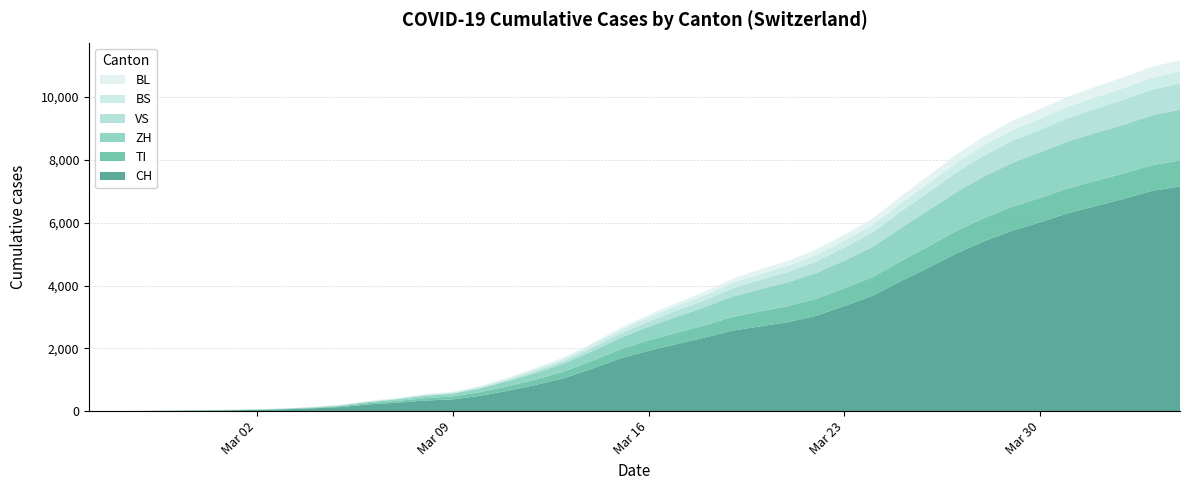

Reading left to right, what are all the values shown in this chart?

CH: 2020-02-25=0	2020-02-26=2	2020-02-27=6	2020-02-28=13	2020-02-29=23	2020-03-01=29	2020-03-02=40	2020-03-03=59	2020-03-04=90	2020-03-05=131	2020-03-06=214	2020-03-07=268	2020-03-08=337	2020-03-09=374	2020-03-10=491	2020-03-11=652	2020-03-12=840	2020-03-13=1056	2020-03-14=1359	2020-03-15=1680	2020-03-16=1921	2020-03-17=2132	2020-03-18=2337	2020-03-19=2564	2020-03-20=2700	2020-03-21=2836	2020-03-22=3038	2020-03-23=3345	2020-03-24=3672	2020-03-25=4128	2020-03-26=4566	2020-03-27=5019	2020-03-28=5412	2020-03-29=5748	2020-03-30=6013	2020-03-31=6305	2020-04-01=6534	2020-04-02=6762	2020-04-03=7014	2020-04-04=7155
TI: 2020-02-25=0	2020-02-26=1	2020-02-27=1	2020-02-28=1	2020-02-29=2	2020-03-01=2	2020-03-02=4	2020-03-03=8	2020-03-04=15	2020-03-05=28	2020-03-06=43	2020-03-07=57	2020-03-08=75	2020-03-09=96	2020-03-10=119	2020-03-11=145	2020-03-12=175	2020-03-13=213	2020-03-14=248	2020-03-15=289	2020-03-16=331	2020-03-17=361	2020-03-18=392	2020-03-19=438	2020-03-20=479	2020-03-21=511	2020-03-22=540	2020-03-23=566	2020-03-24=596	2020-03-25=637	2020-03-26=678	2020-03-27=714	2020-03-28=740	2020-03-29=760	2020-03-30=776	2020-03-31=790	2020-04-01=803	2020-04-02=810	2020-04-03=818	2020-04-04=831
ZH: 2020-02-25=0	2020-02-26=0	2020-02-27=2	2020-02-28=2	2020-02-29=6	2020-03-01=7	2020-03-02=10	2020-03-03=13	2020-03-04=16	2020-03-05=24	2020-03-06=37	2020-03-07=53	2020-03-08=77	2020-03-09=87	2020-03-10=116	2020-03-11=167	2020-03-12=209	2020-03-13=255	2020-03-14=304	2020-03-15=366	2020-03-16=437	2020-03-17=512	2020-03-18=580	2020-03-19=644	2020-03-20=704	2020-03-21=764	2020-03-22=821	2020-03-23=883	2020-03-24=957	2020-03-25=1054	2020-03-26=1144	2020-03-27=1237	2020-03-28=1325	2020-03-29=1396	2020-03-30=1455	2020-03-31=1494	2020-04-01=1527	2020-04-02=1554	2020-04-03=1588	2020-04-04=1614
VS: 2020-02-25=0	2020-02-26=0	2020-02-27=0	2020-02-28=1	2020-02-29=1	2020-03-01=2	2020-03-02=3	2020-03-03=3	2020-03-04=4	2020-03-05=6	2020-03-06=9	2020-03-07=11	2020-03-08=16	2020-03-09=18	2020-03-10=26	2020-03-11=39	2020-03-12=63	2020-03-13=76	2020-03-14=109	2020-03-15=137	2020-03-16=164	2020-03-17=194	2020-03-18=218	2020-03-19=261	2020-03-20=299	2020-03-21=326	2020-03-22=370	2020-03-23=414	2020-03-24=459	2020-03-25=522	2020-03-26=580	2020-03-27=628	2020-03-28=665	2020-03-29=699	2020-03-30=718	2020-03-31=748	2020-04-01=770	2020-04-02=795	2020-04-03=816	2020-04-04=834
BS: 2020-02-25=0	2020-02-26=0	2020-02-27=1	2020-02-28=1	2020-02-29=1	2020-03-01=1	2020-03-02=1	2020-03-03=3	2020-03-04=6	2020-03-05=10	2020-03-06=16	2020-03-07=20	2020-03-08=24	2020-03-09=27	2020-03-10=35	2020-03-11=44	2020-03-12=62	2020-03-13=80	2020-03-14=97	2020-03-15=113	2020-03-16=132	2020-03-17=149	2020-03-18=163	2020-03-19=176	2020-03-20=188	2020-03-21=197	2020-03-22=209	2020-03-23=224	2020-03-24=240	2020-03-25=262	2020-03-26=285	2020-03-27=308	2020-03-28=327	2020-03-29=342	2020-03-30=354	2020-03-31=362	2020-04-01=370	2020-04-02=375	2020-04-03=380	2020-04-04=386
BL: 2020-02-25=0	2020-02-26=0	2020-02-27=0	2020-02-28=1	2020-02-29=2	2020-03-01=2	2020-03-02=2	2020-03-03=2	2020-03-04=3	2020-03-05=5	2020-03-06=7	2020-03-07=9	2020-03-08=12	2020-03-09=14	2020-03-10=19	2020-03-11=26	2020-03-12=37	2020-03-13=44	2020-03-14=56	2020-03-15=66	2020-03-16=80	2020-03-17=96	2020-03-18=112	2020-03-19=128	2020-03-20=145	2020-03-21=158	2020-03-22=172	2020-03-23=186	2020-03-24=202	2020-03-25=222	2020-03-26=241	2020-03-27=263	2020-03-28=281	2020-03-29=296	2020-03-30=310	2020-03-31=321	2020-04-01=333	2020-04-02=341	2020-04-03=350	2020-04-04=357